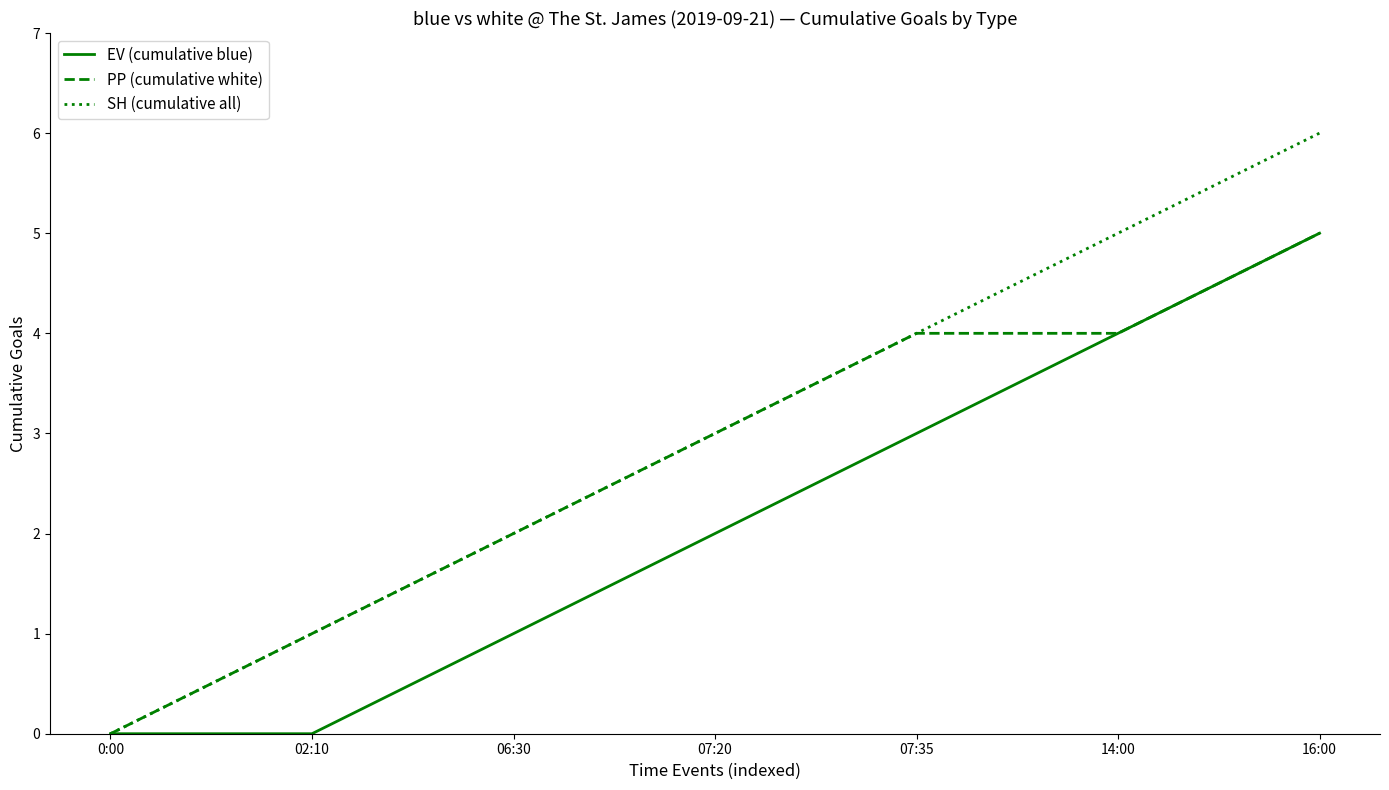

Reading left to right, transcribe all the data shown in this chart.

EV (cumulative blue): 0:00=0	02:10=0	06:30=1	07:20=2	07:35=3	14:00=4	16:00=5
PP (cumulative white): 0:00=0	02:10=1	06:30=2	07:20=3	07:35=4	14:00=4	16:00=5
SH (cumulative all): 0:00=0	02:10=1	06:30=2	07:20=3	07:35=4	14:00=5	16:00=6